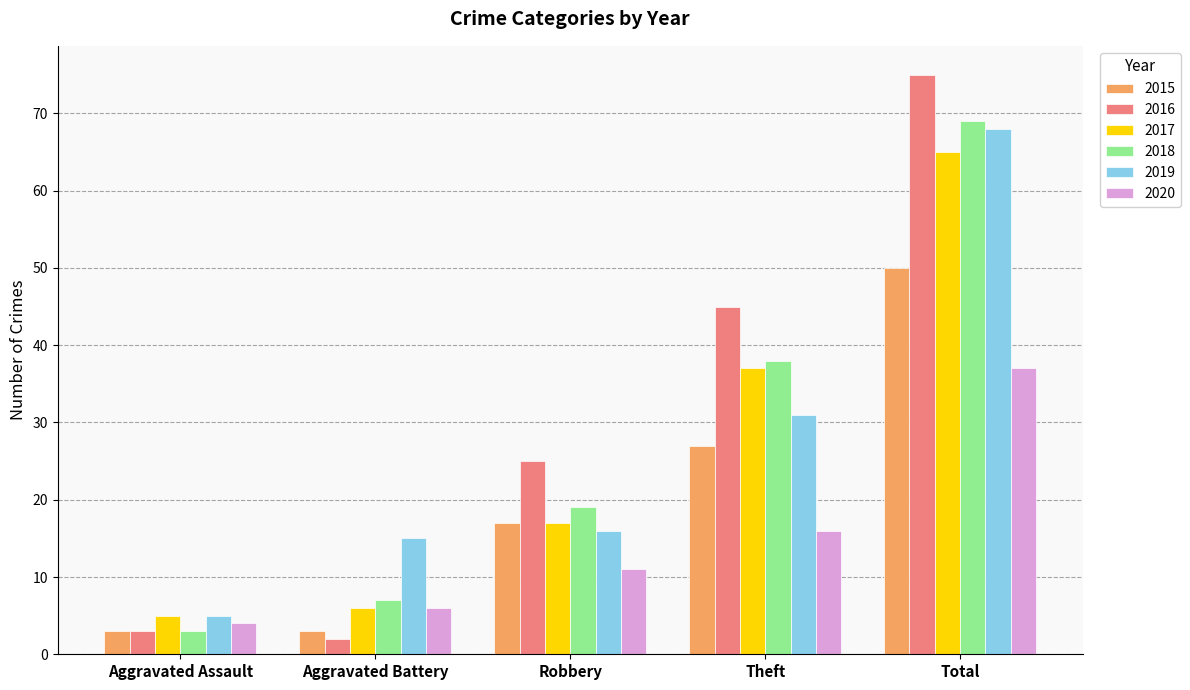

Is the value of 2020 at Theft greater than the value of 2018 at Theft?

No